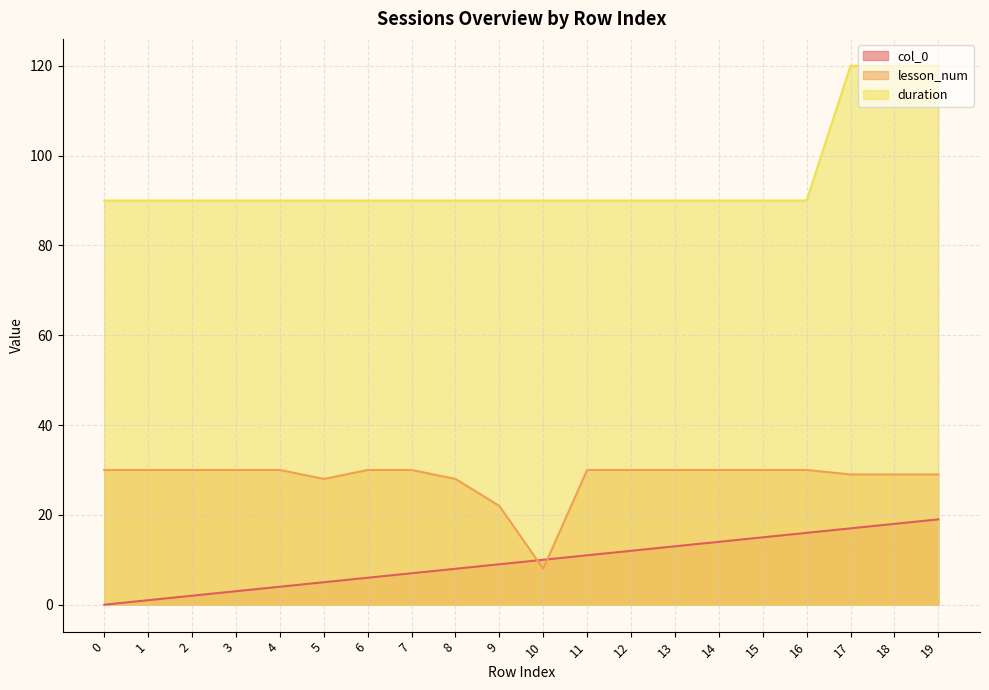

Which series ends up on top after the final intersection of col_0 and lesson_num?

lesson_num